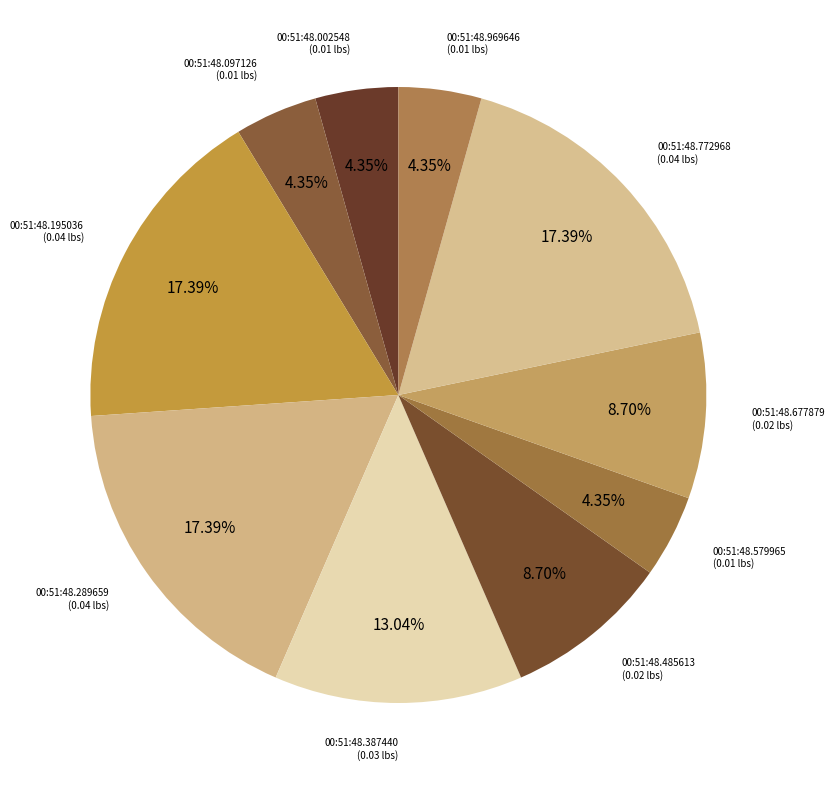

What percentage is the 00:51:48.002548 slice, to the nearest percent?

4%